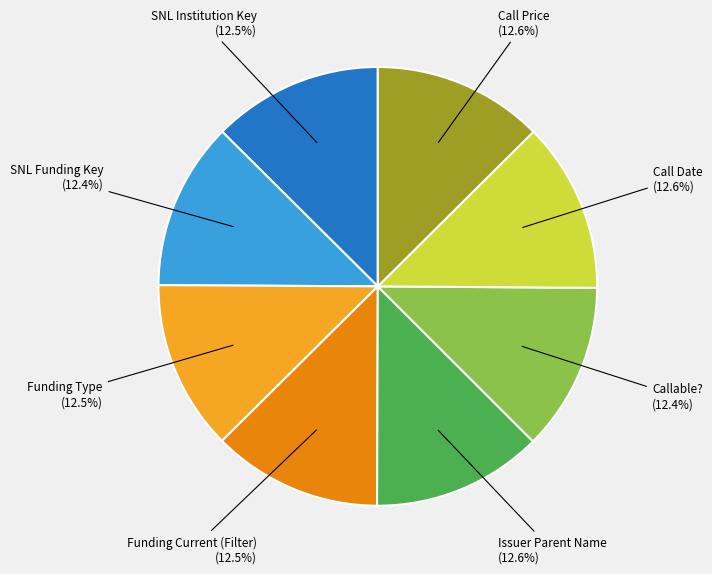

Is Call Price the majority of the pie?

No